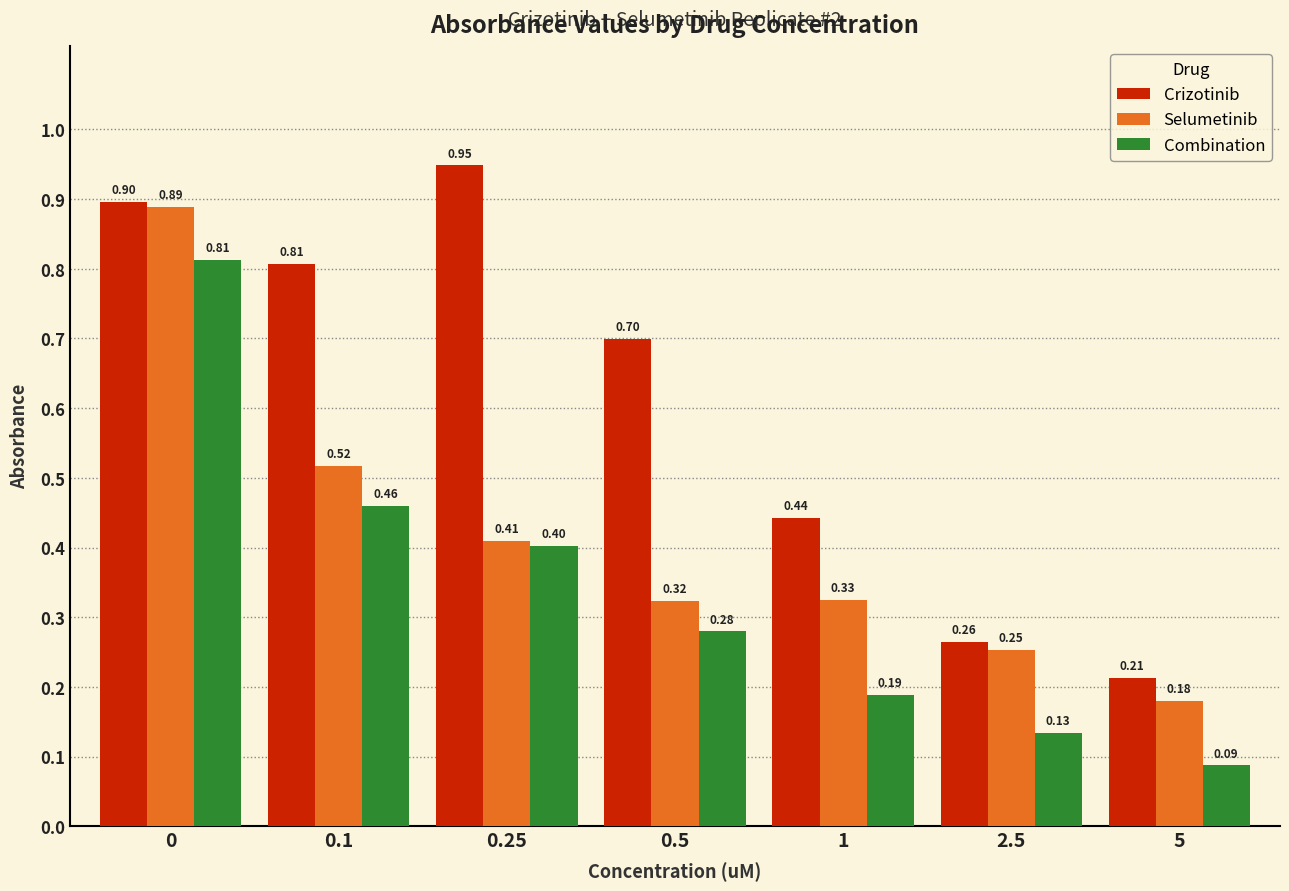

List the series in order of their overall mean, highest first.

Crizotinib, Selumetinib, Combination